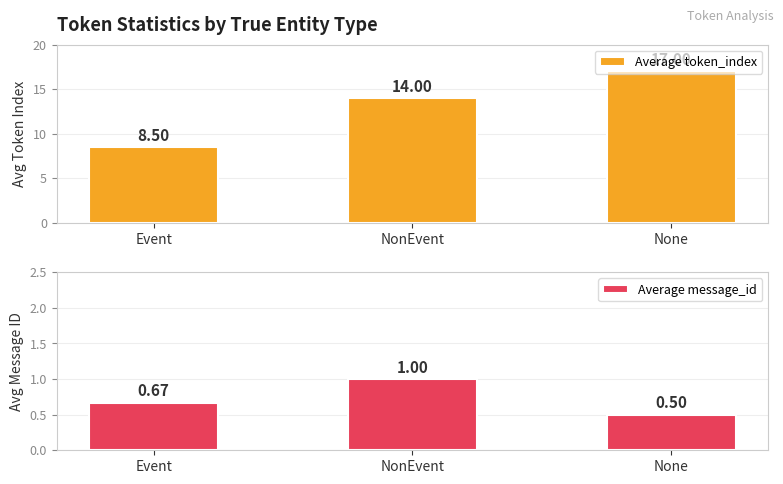

What is the label of the 1st bar from the right?

None